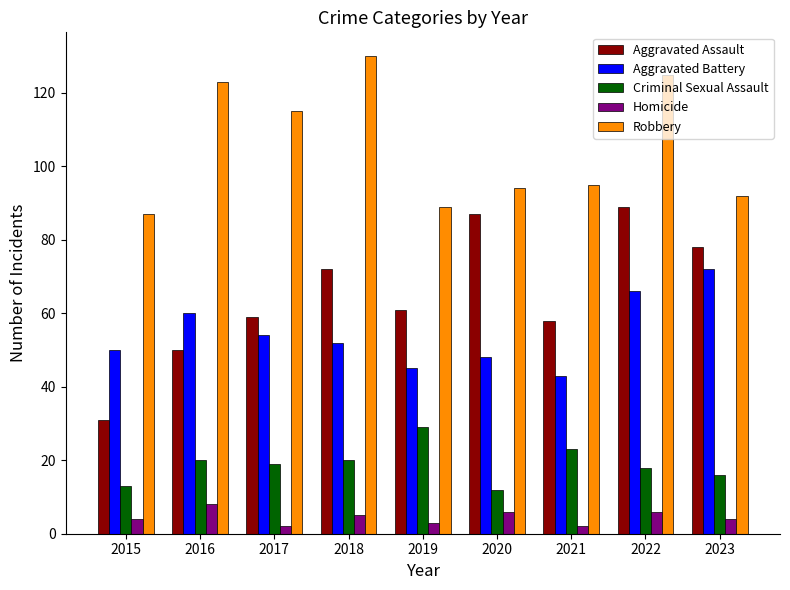

Which series has the widest spread of values?

Aggravated Assault